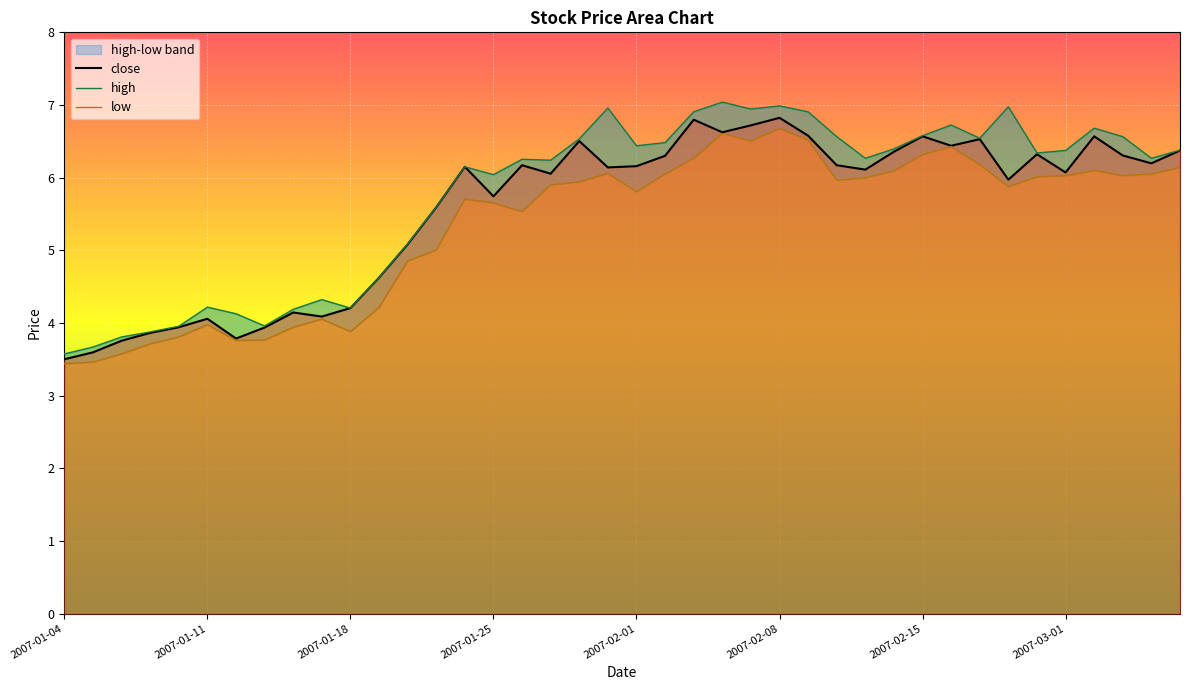

True or false: low and close intersect in this chart.

False